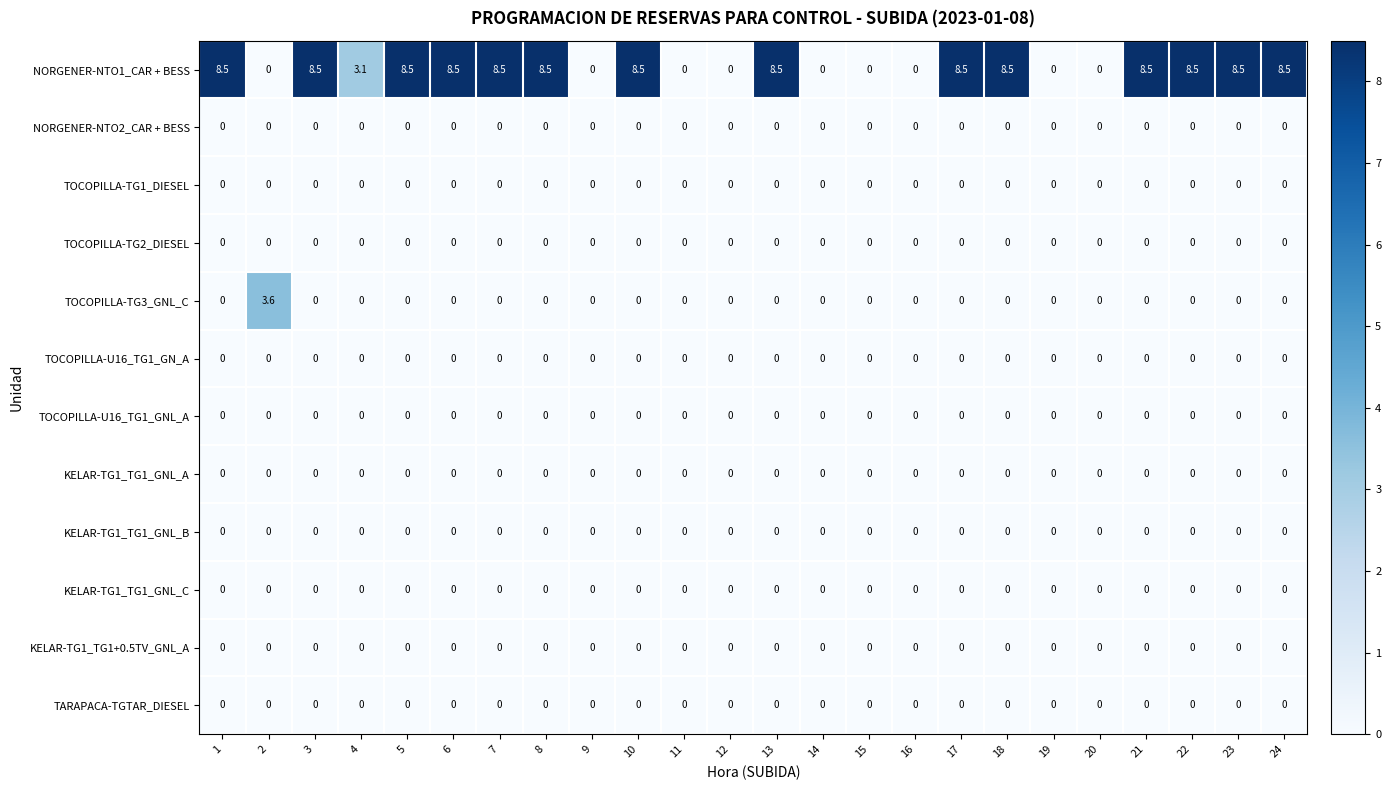

At how many categories does at least one series exceed 8?

14